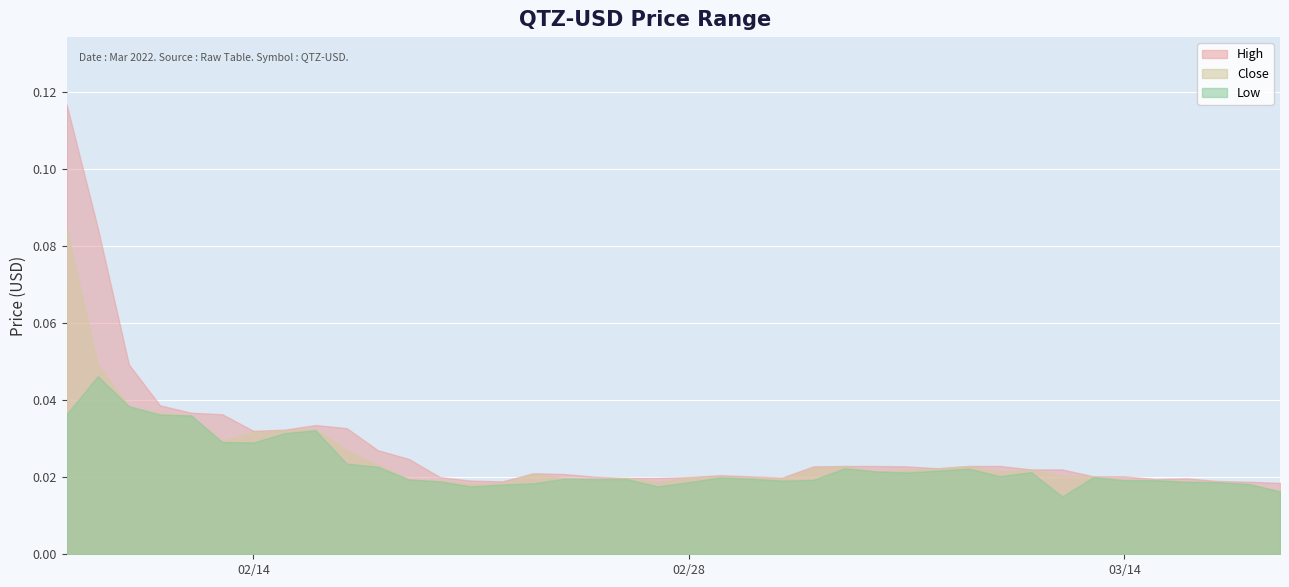

Rank the categories by Close value from lowest to highest.

39, 13, 38, 14, 19, 37, 36, 12, 34, 35, 11, 17, 23, 16, 18, 22, 20, 32, 33, 21, 15, 26, 30, 27, 31, 28, 24, 25, 29, 10, 9, 5, 6, 7, 8, 4, 3, 2, 1, 0